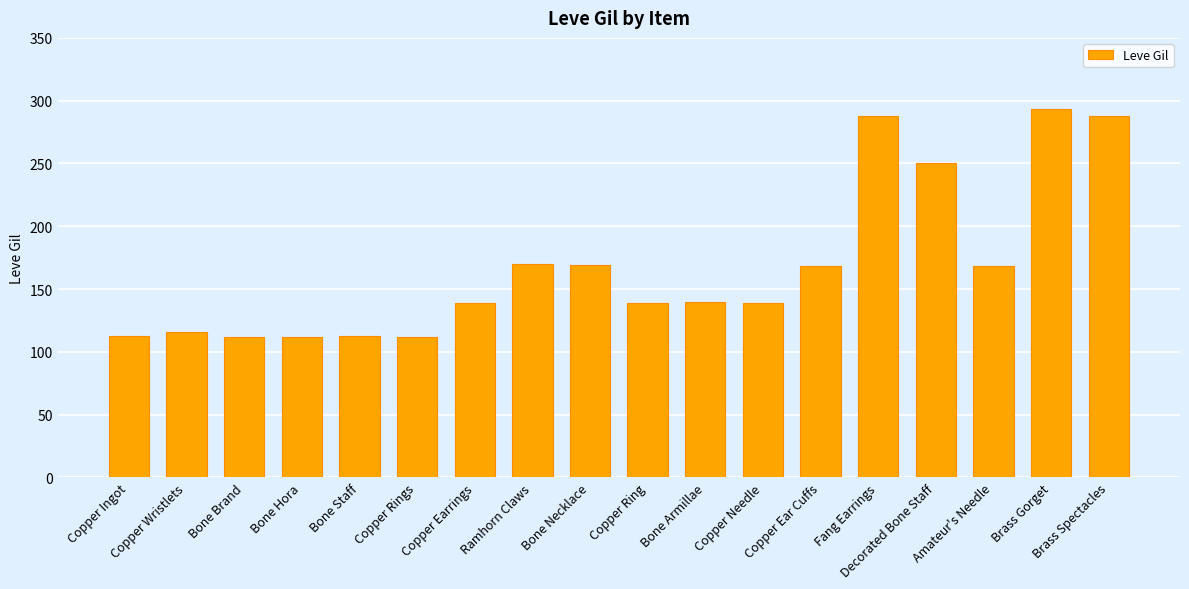

The chart shows a value of 444 at Fang Earrings. True or false?

False